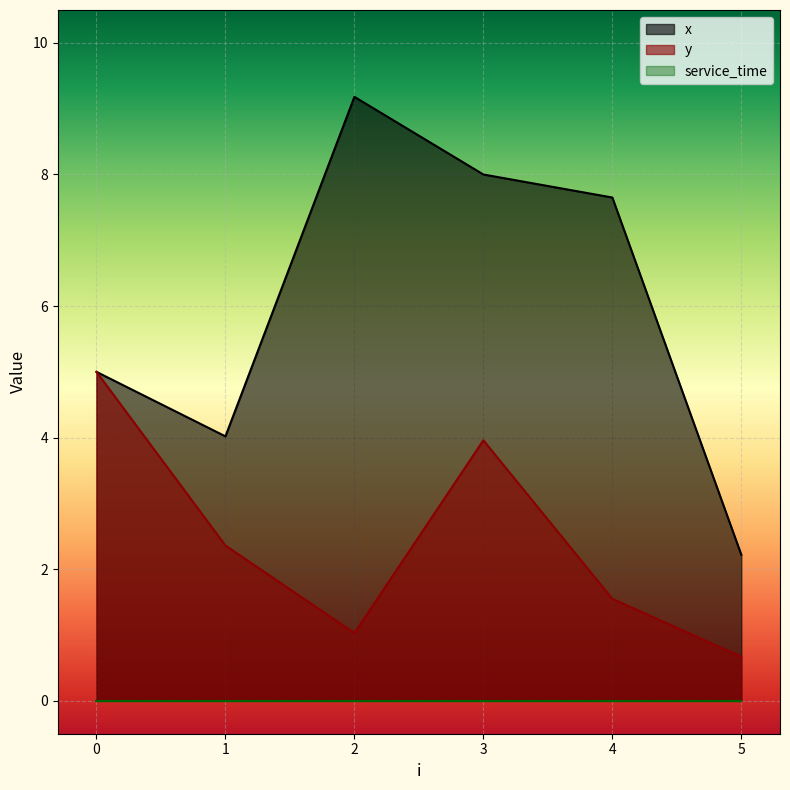

What is the difference between the maximum and minimum values in the x series?

7.0